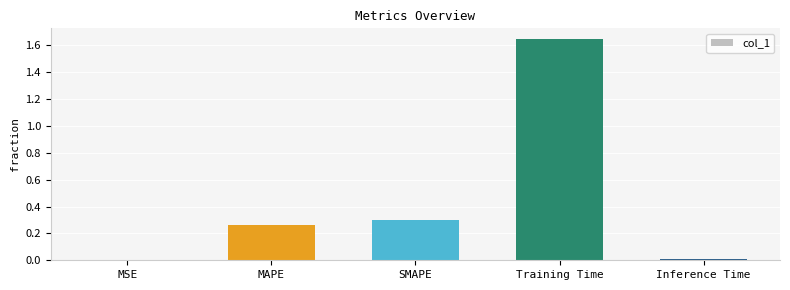

Which label corresponds to the largest value in the chart?

Training Time